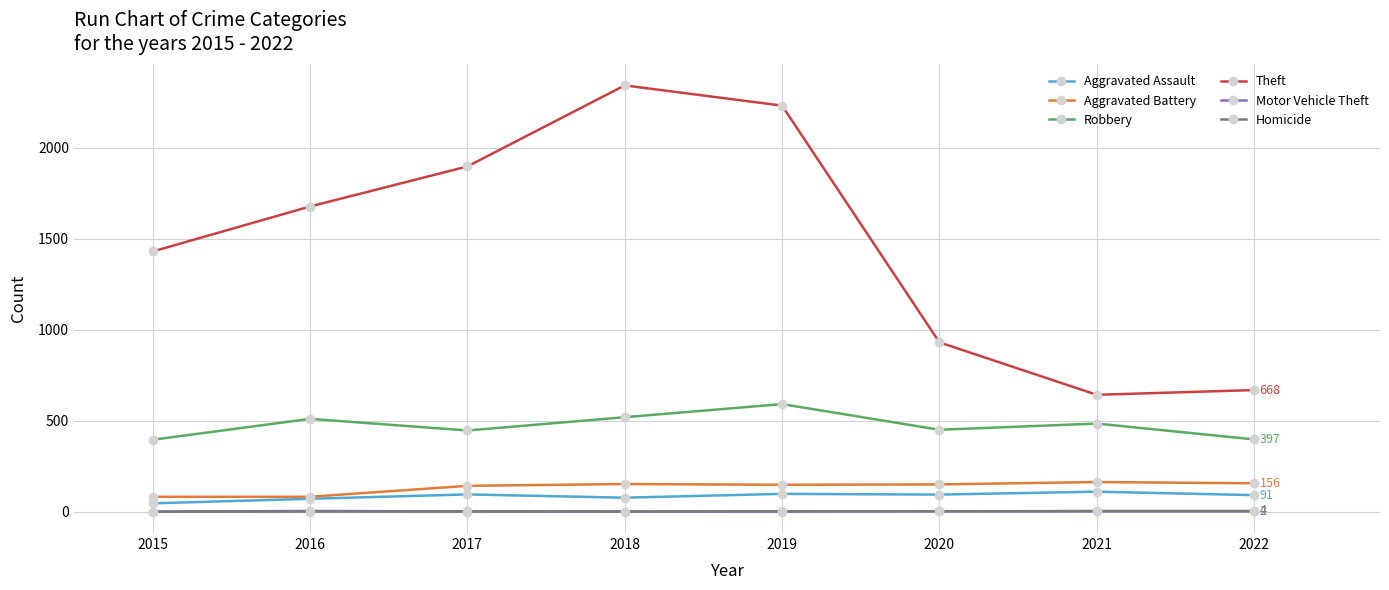

Is it true that Robbery equals 219 at 2020?

False